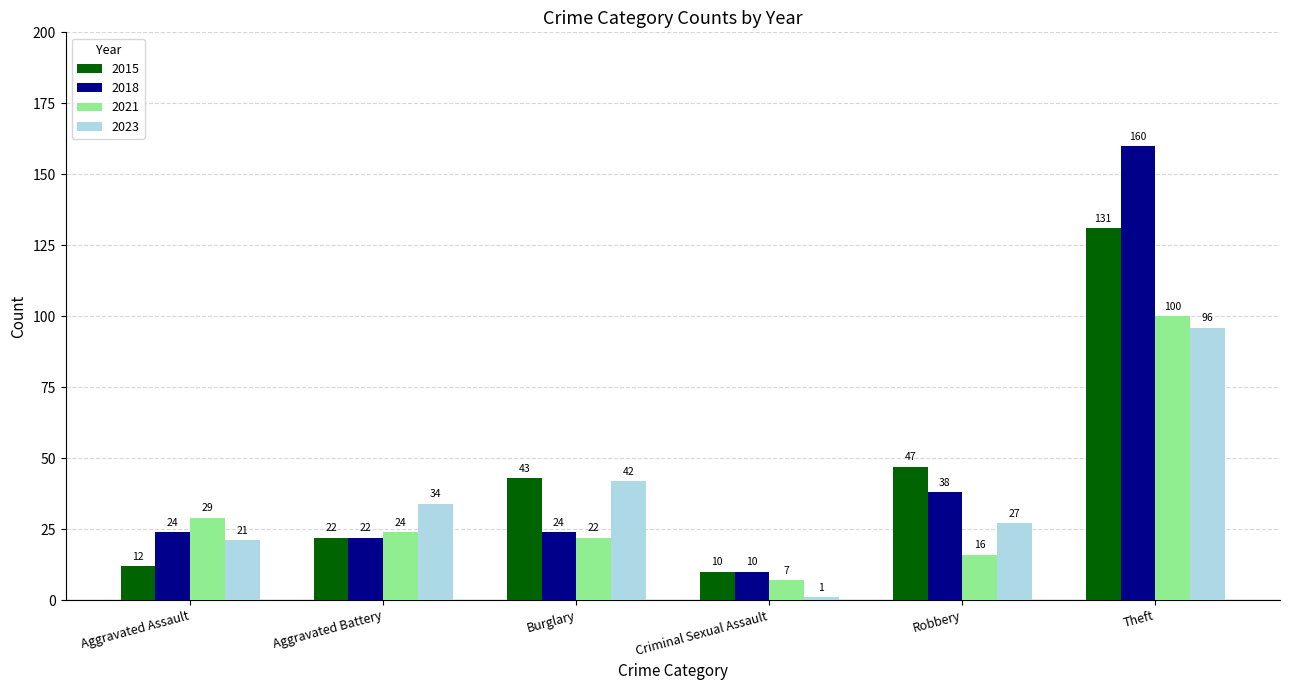

Which series changed the most between Robbery and Theft?

2018